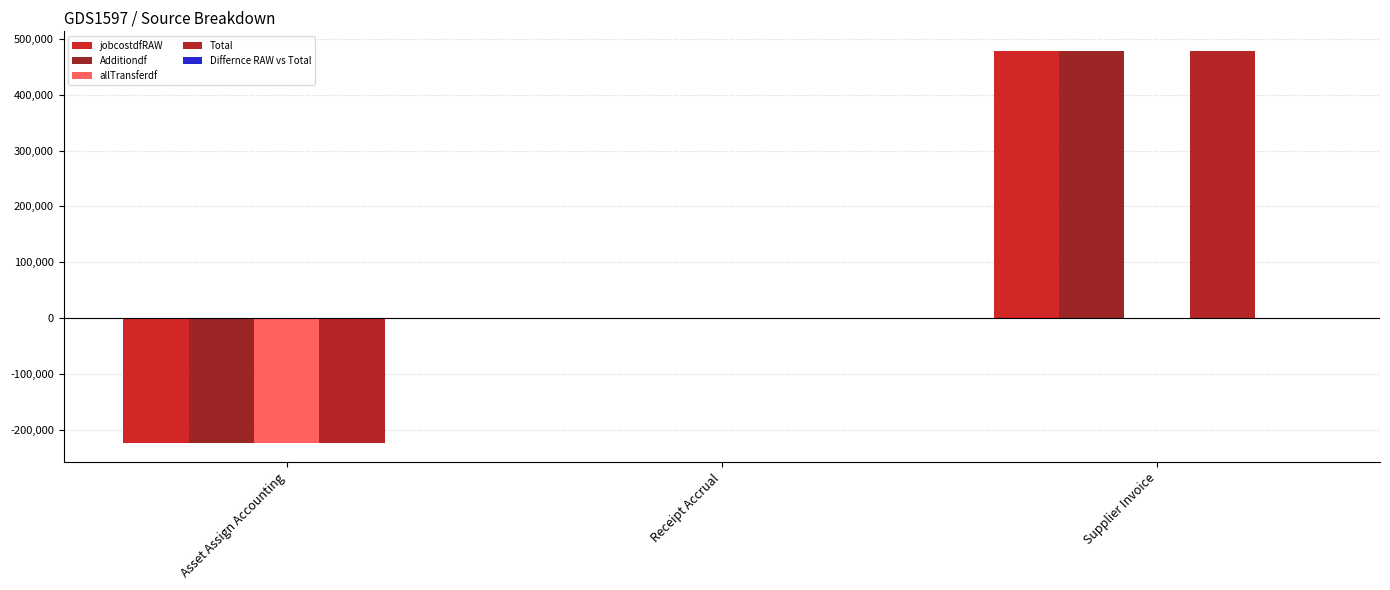

List the series in order of their peak value, lowest first.

allTransferdf, Differnce RAW vs Total, jobcostdfRAW, Additiondf, Total